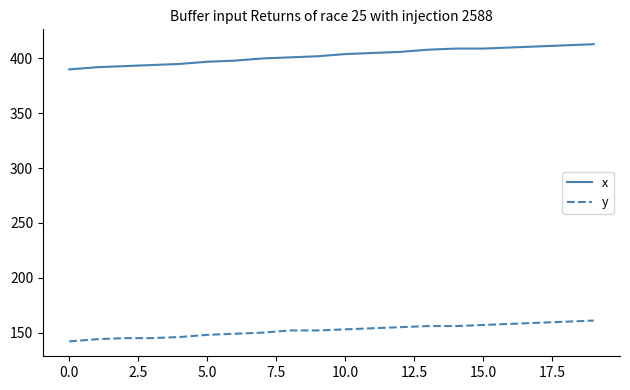

List the series in order of their overall mean, lowest first.

y, x